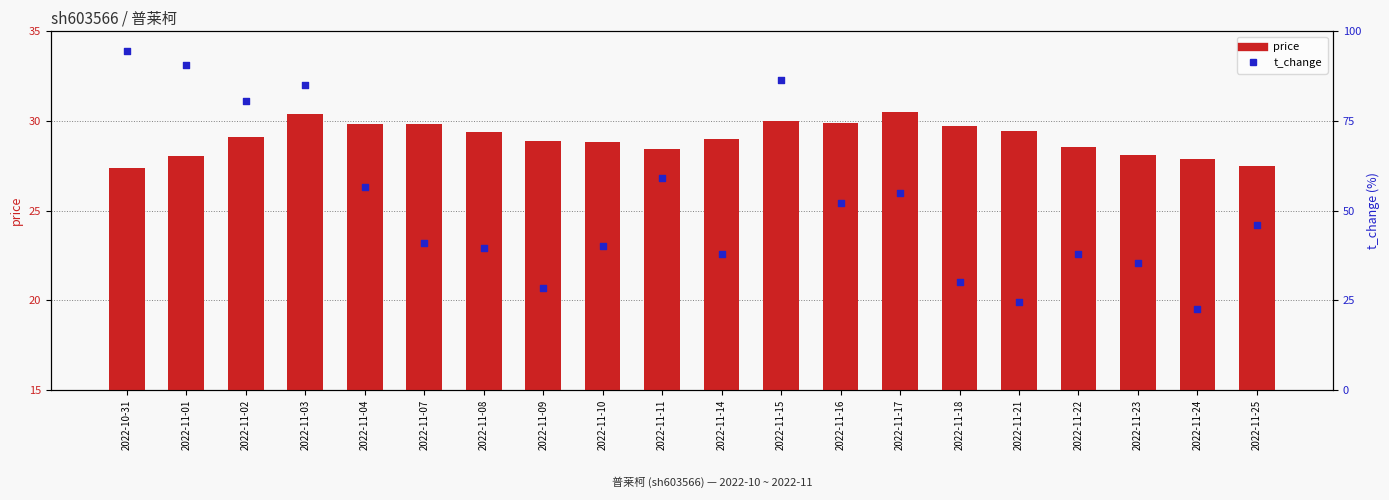

Which series reaches the maximum Y coordinate?

t_change (%)